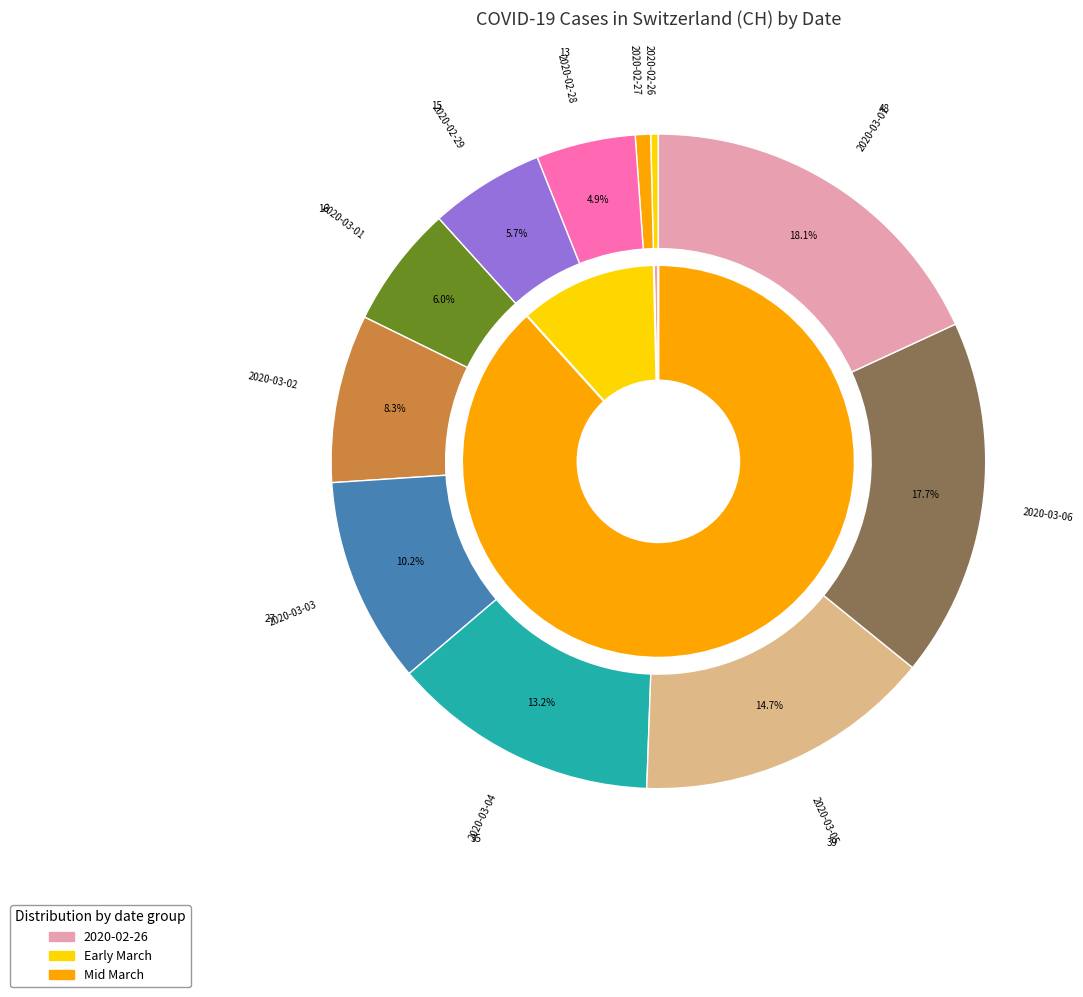

Combined, what portion of the pie is 2020-03-07 and 2020-02-26?

18.5%